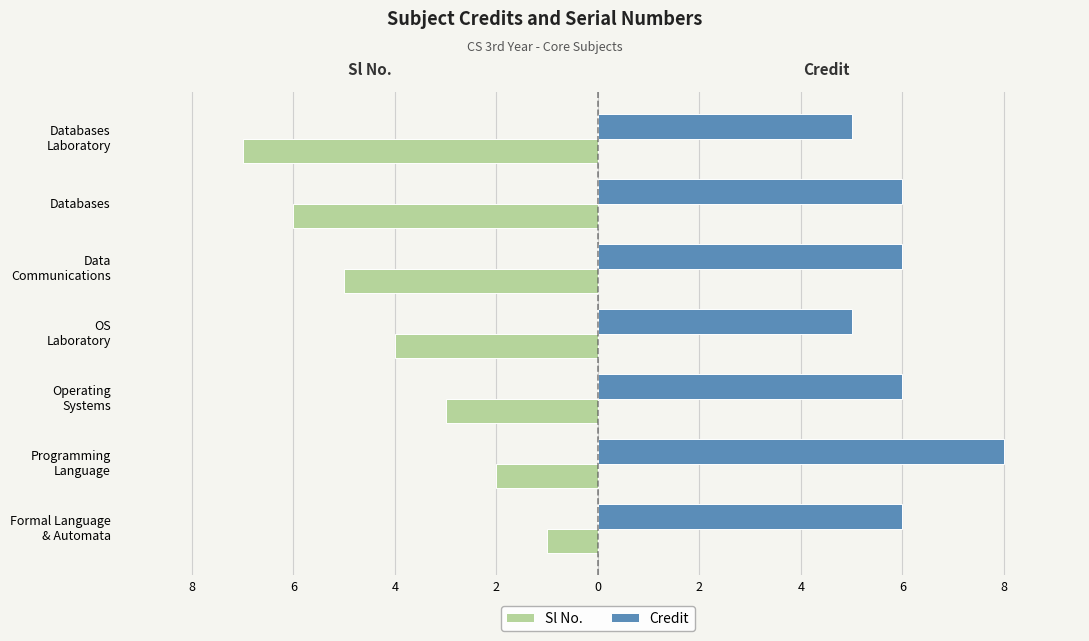

What are all the series names shown in the legend?

Sl No., Credit